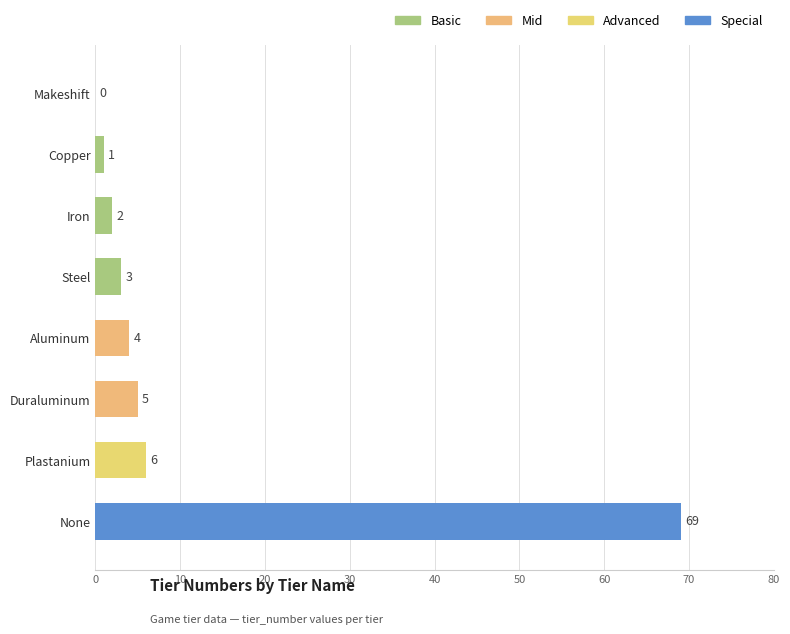

Are the bars horizontal?

Yes